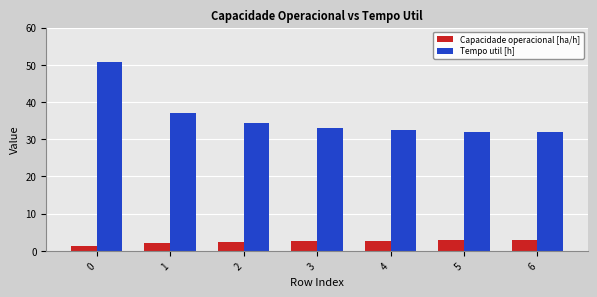

What is the sum of all Capacidade operacional [ha/h] values?

16.8